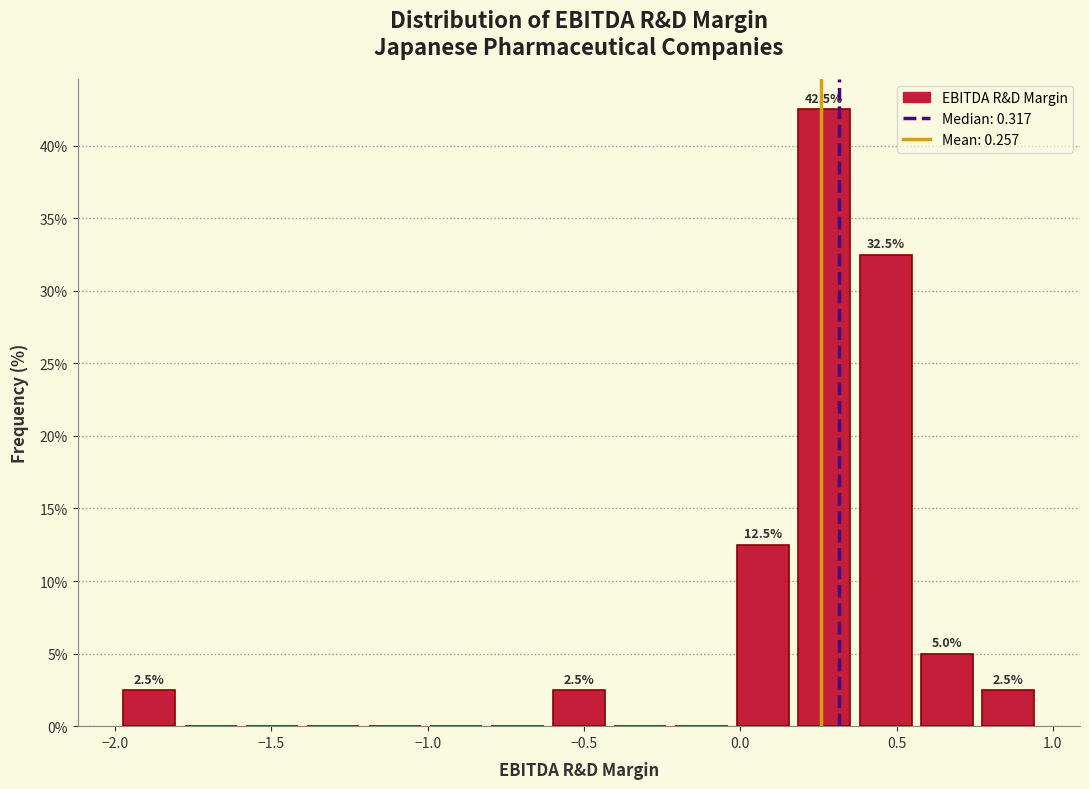

Around what value on the x-axis is the tallest bar? Give the approximate position of its centre, as read against the axis.

0.25